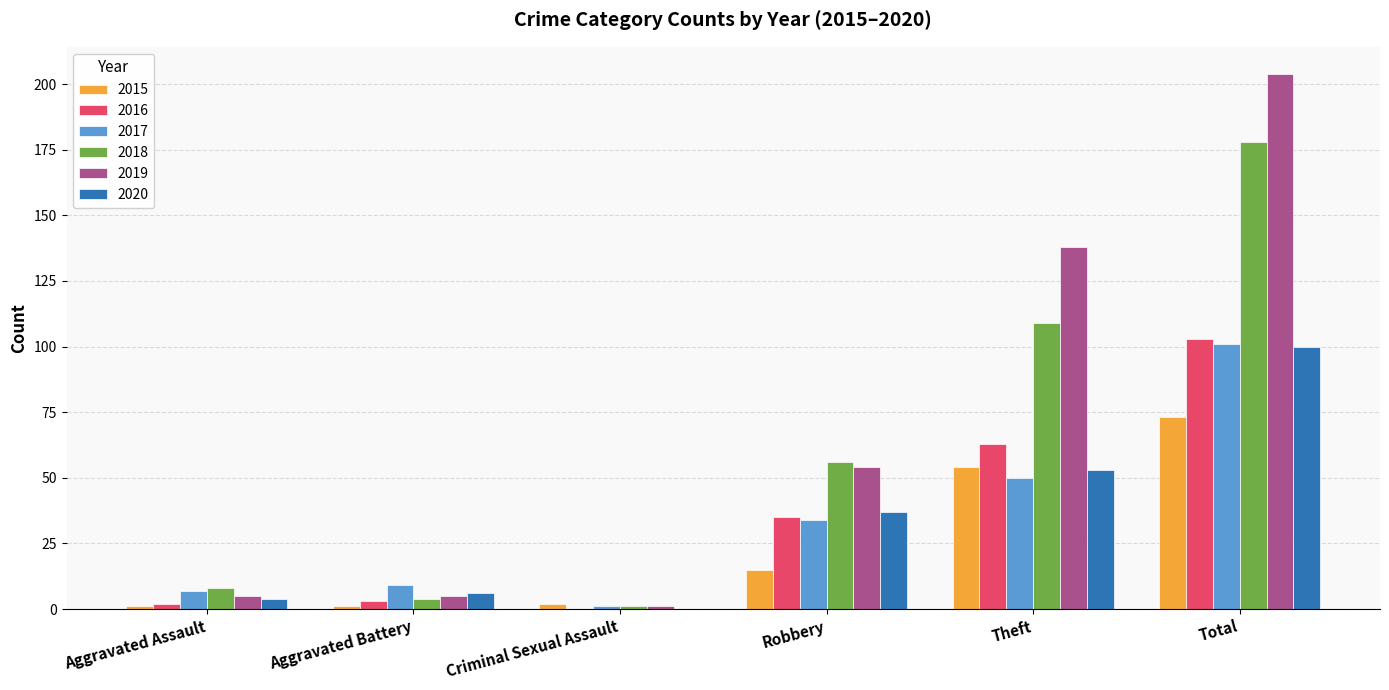

How many distinct data groups are displayed?

6